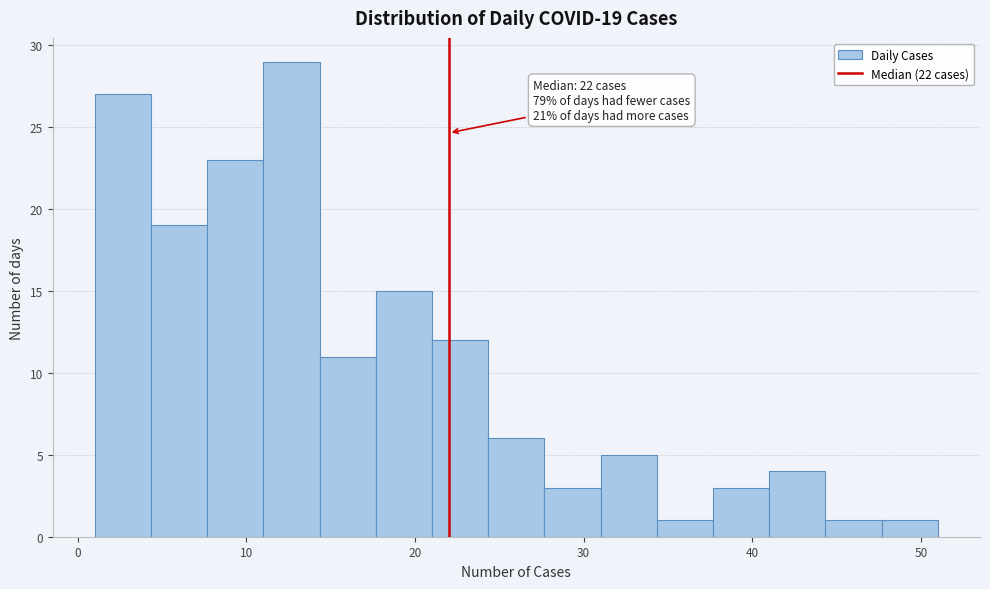

Around what value on the x-axis is the tallest bar? Give the approximate position of its centre, as read against the axis.

13